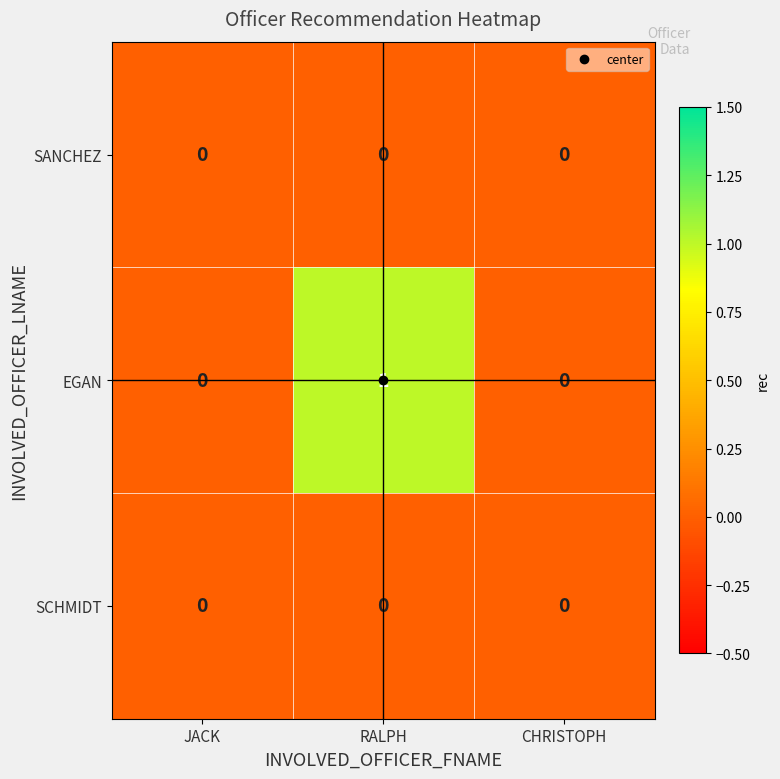

Which series has the widest spread of values?

EGAN